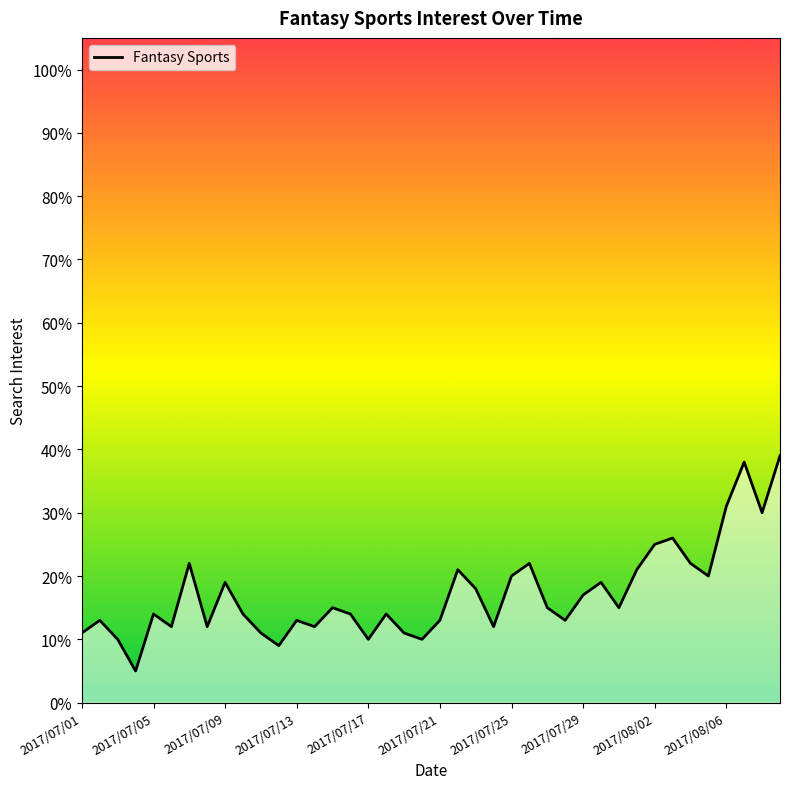

List the labels in order of value, largest first.

2017/08/09, 2017/08/07, 2017/08/06, 2017/08/08, 2017/08/03, 2017/08/02, 2017/07/07, 2017/07/26, 2017/08/04, 2017/07/22, 2017/08/01, 2017/07/25, 2017/08/05, 2017/07/09, 2017/07/30, 2017/07/23, 2017/07/29, 2017/07/15, 2017/07/27, 2017/07/31, 2017/07/05, 2017/07/10, 2017/07/16, 2017/07/18, 2017/07/02, 2017/07/13, 2017/07/21, 2017/07/28, 2017/07/06, 2017/07/08, 2017/07/14, 2017/07/24, 2017/07/01, 2017/07/11, 2017/07/19, 2017/07/03, 2017/07/17, 2017/07/20, 2017/07/12, 2017/07/04